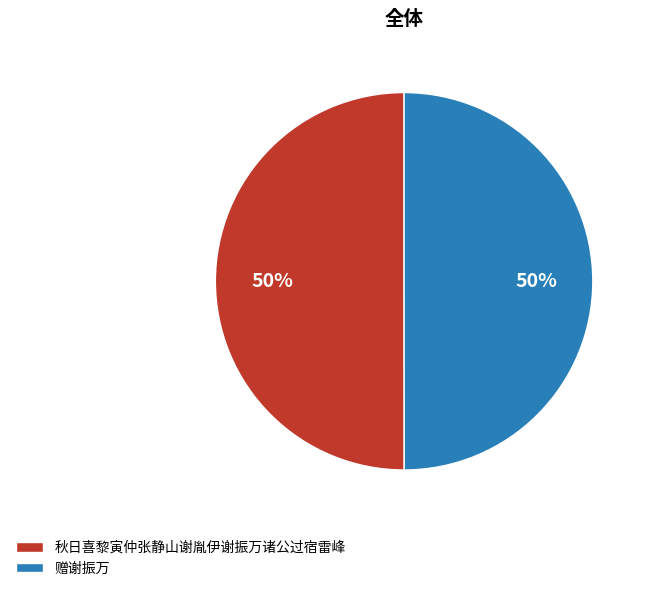

Approximately how many times larger is the value at 秋日喜黎寅仲张静山谢胤伊谢振万诸公过宿雷峰 compared to 赠谢振万?

1.0